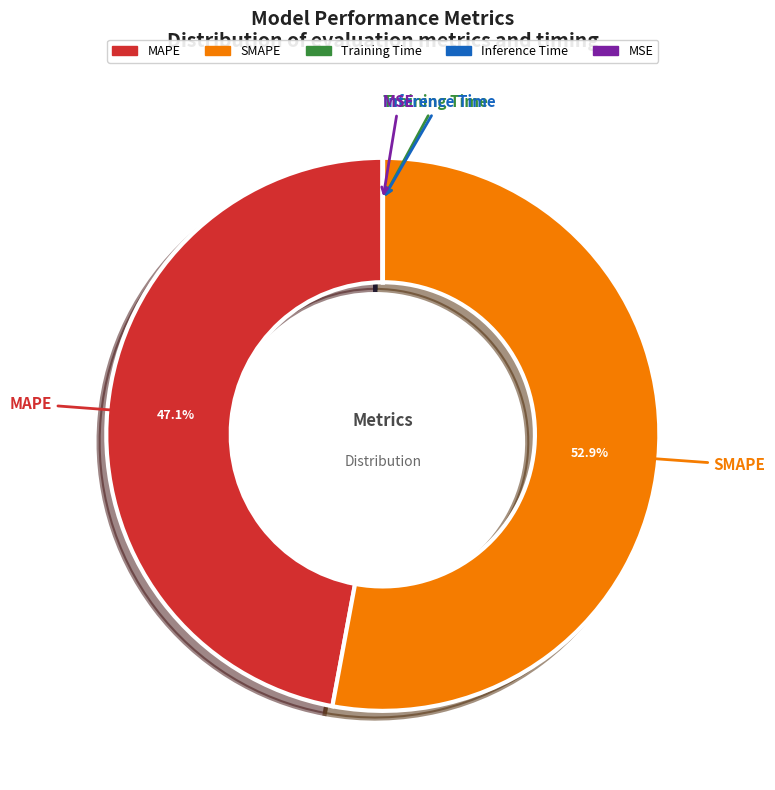

What is the majority slice?

SMAPE